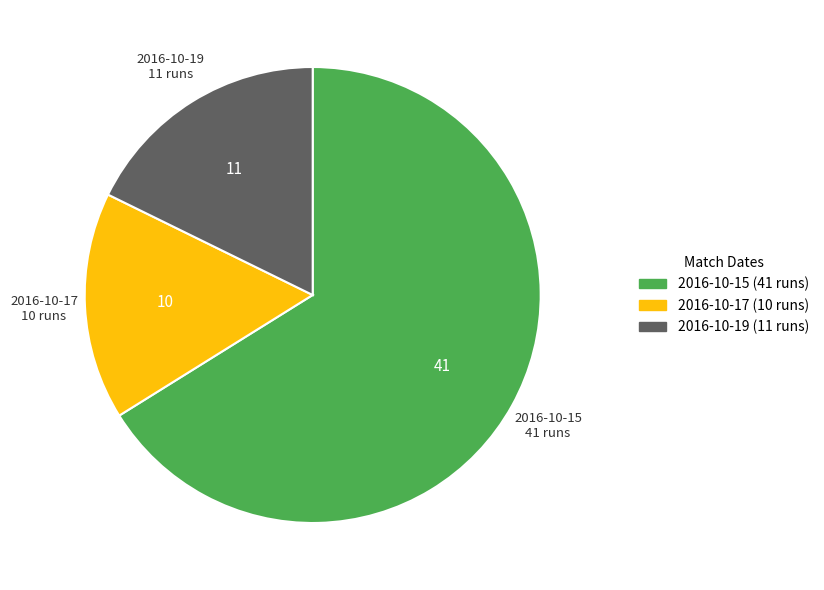

Is it true that 2016-10-19 is 25% of the pie?

False